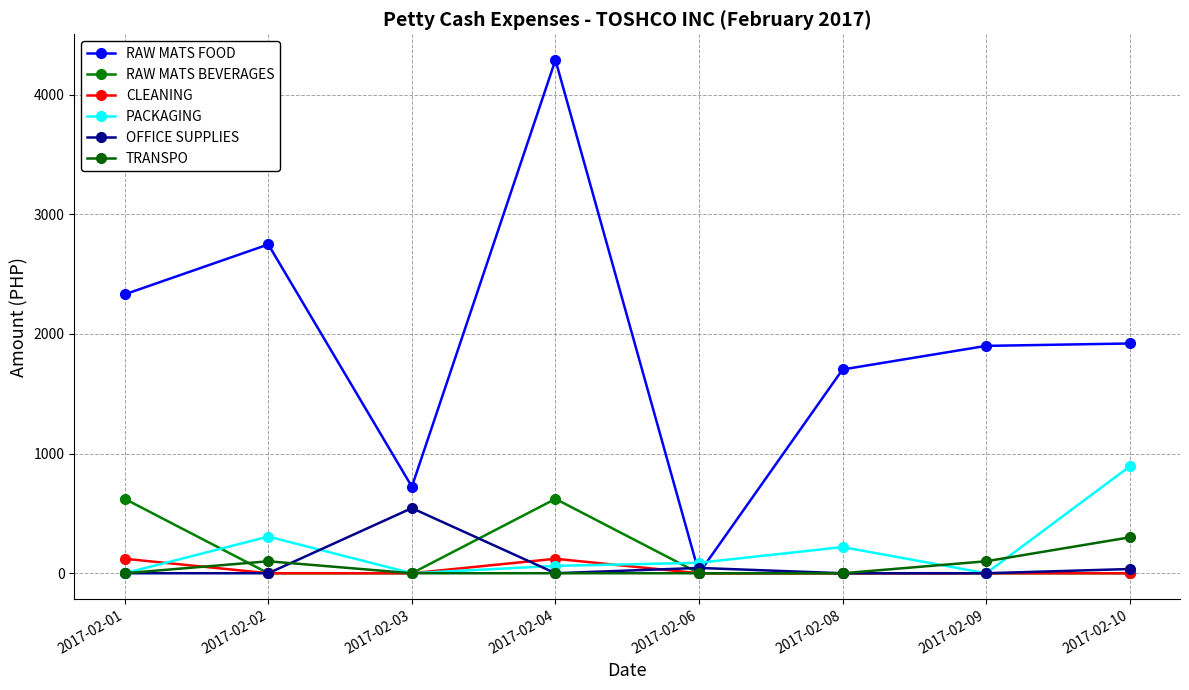

The TRANSPO series shows -95.6 at 2017-02-03. True or false?

False